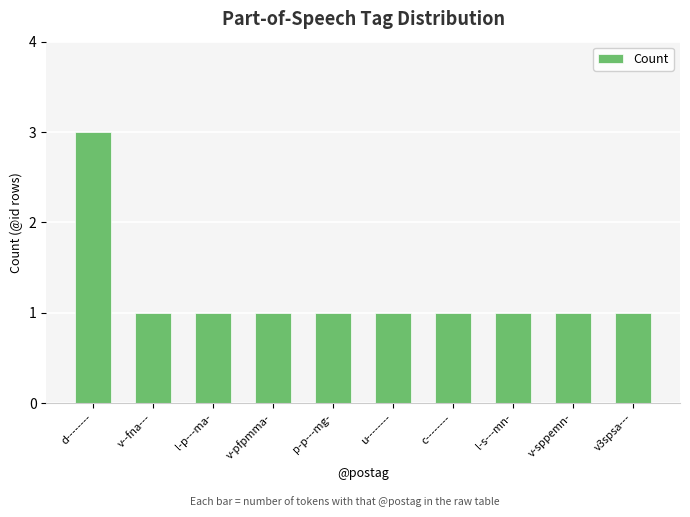

Reading left to right, transcribe all the data shown in this chart.

3	1	1	1	1	1	1	1	1	1